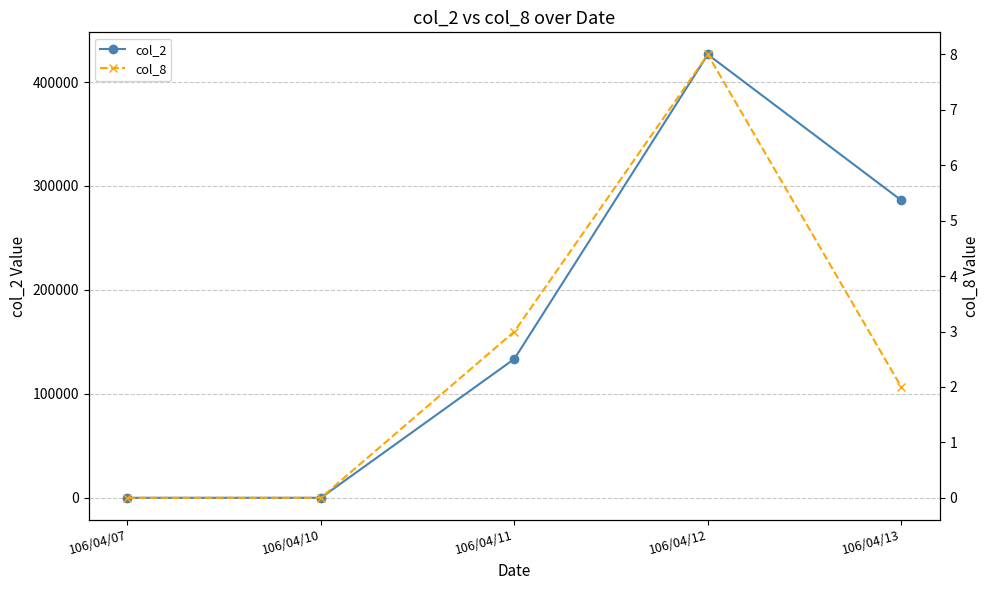

Is it true that col_2 equals 426470 at 106/04/12?

True